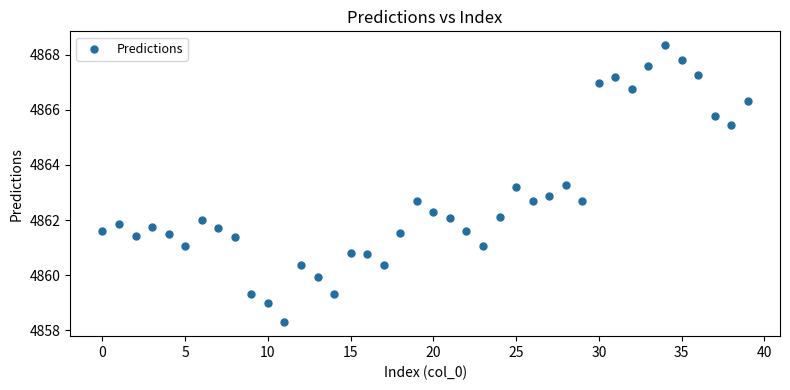

What is the range of Y values (max minus min)?

10.1